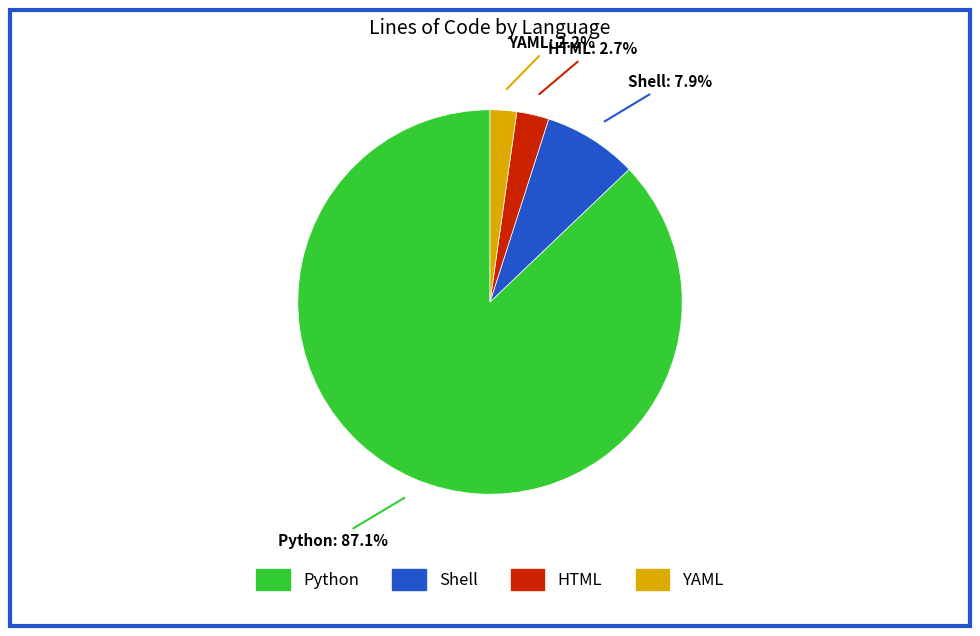

Which slice represents more than half of the pie?

Python